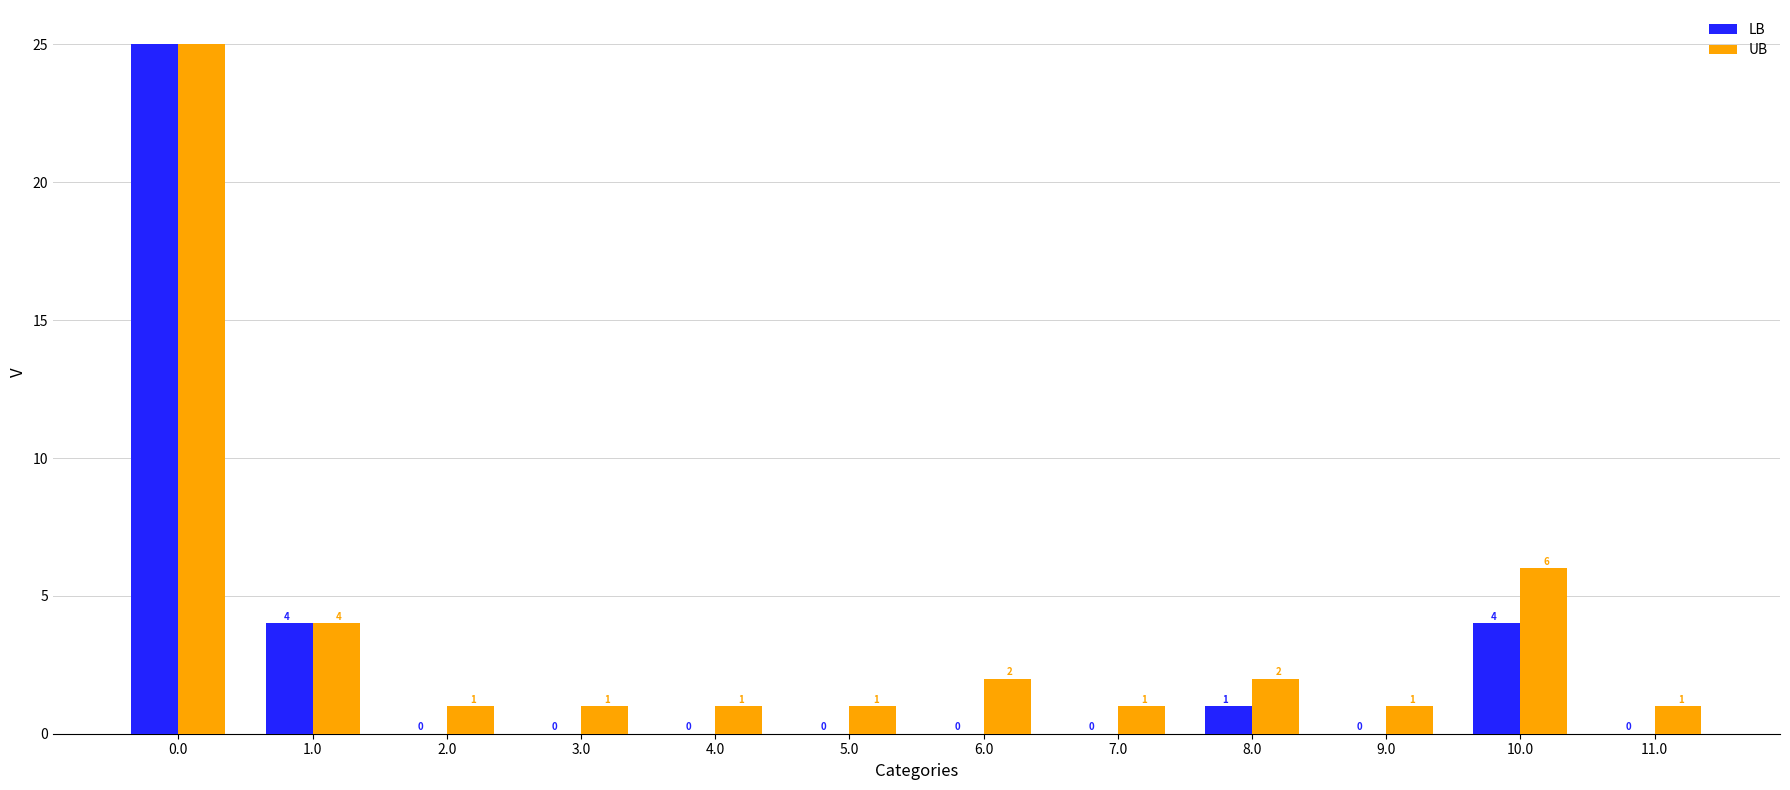

Between 4.0 and 10.0, which series saw the biggest shift?

UB